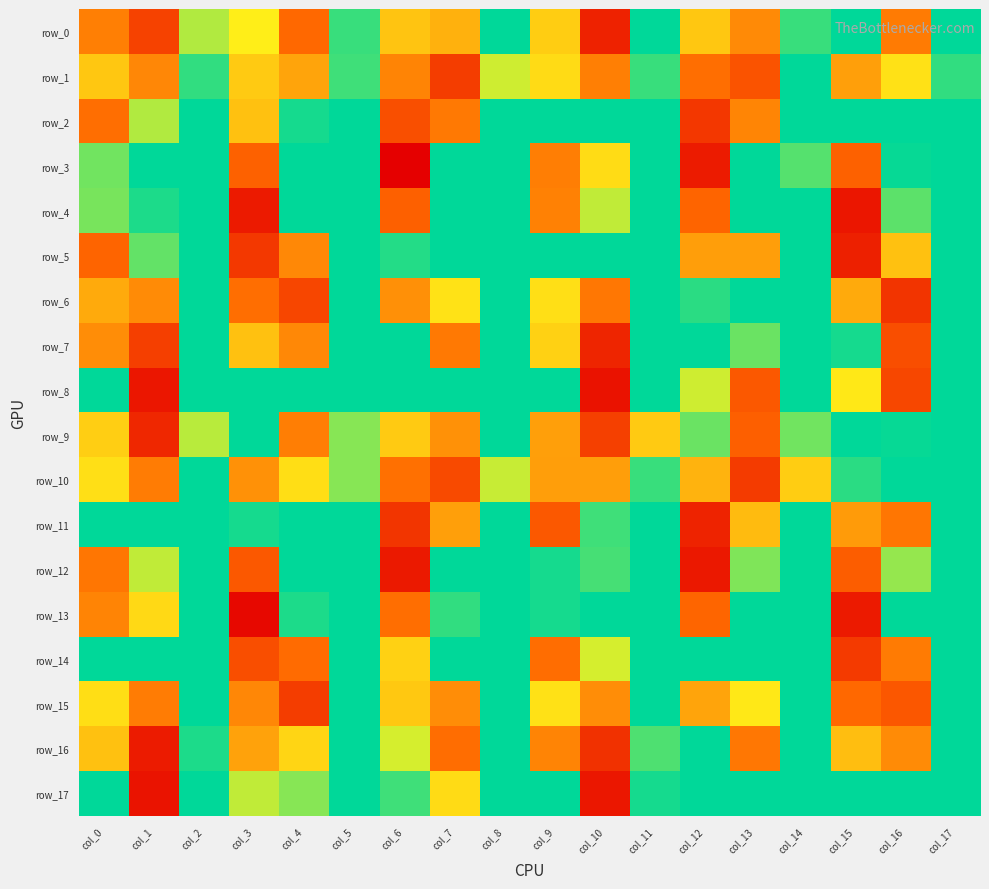

Which series has the largest total across all categories?

row_5